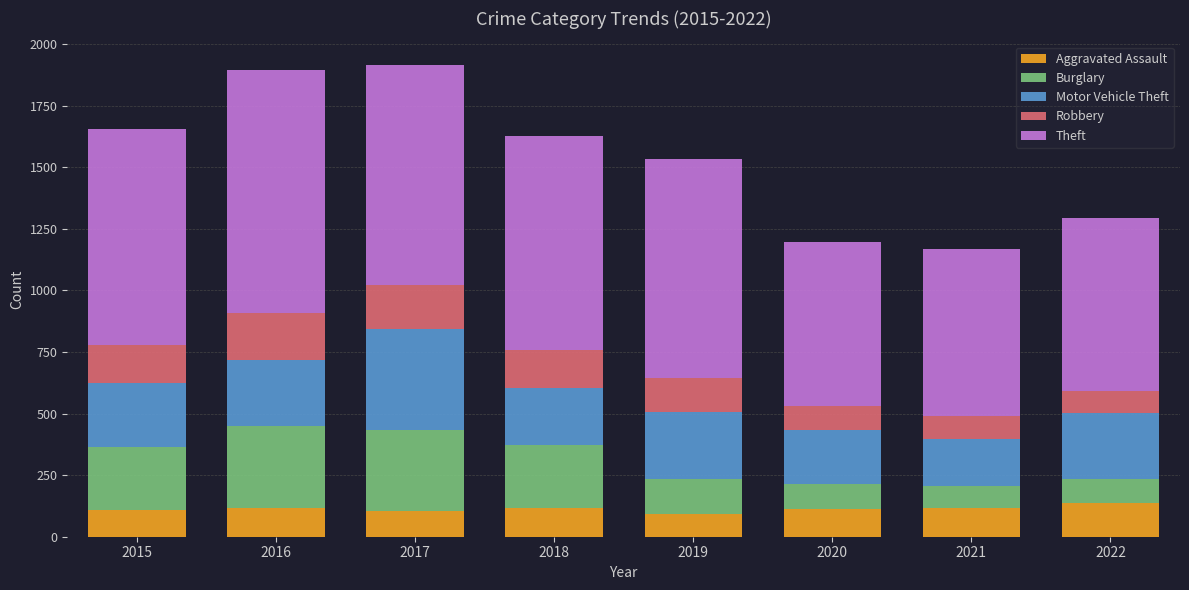

What is the total value across all series at 2015?

1653